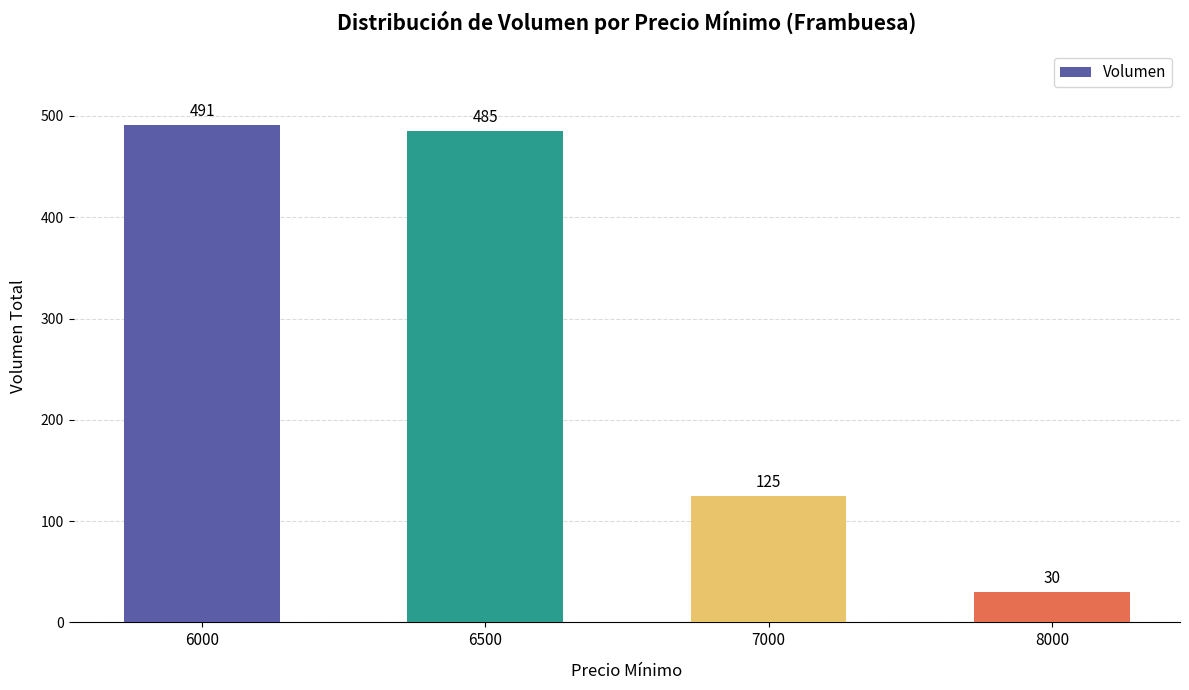

What is the value of the 1st bar from the left?

491